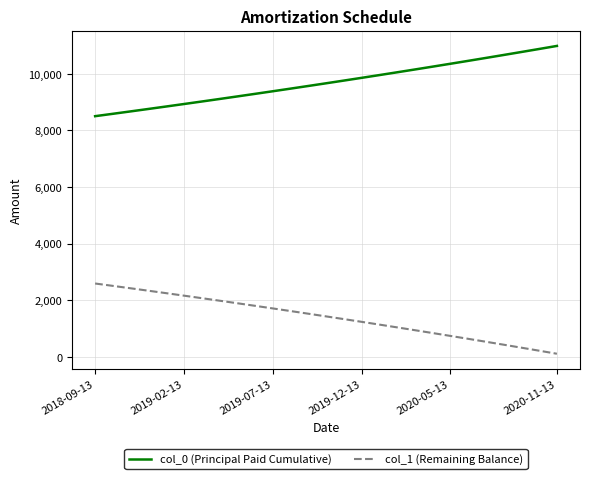

True or false: col_1 (Remaining Balance) and col_0 (Principal Paid Cumulative) intersect in this chart.

False